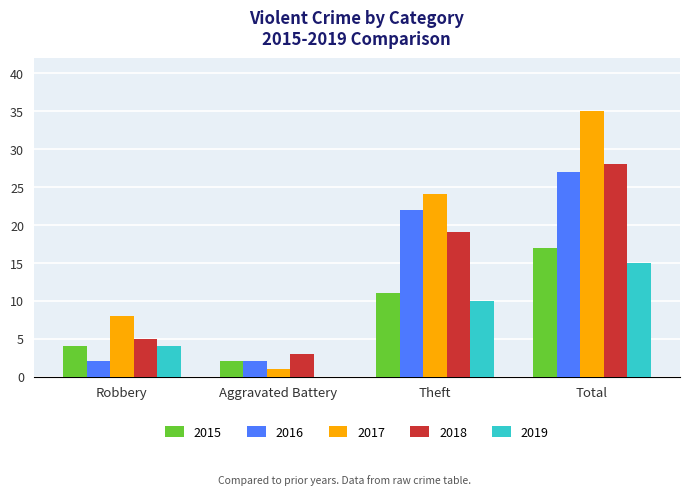

What is the sum of the 2017 values at Robbery and Aggravated Battery?

9